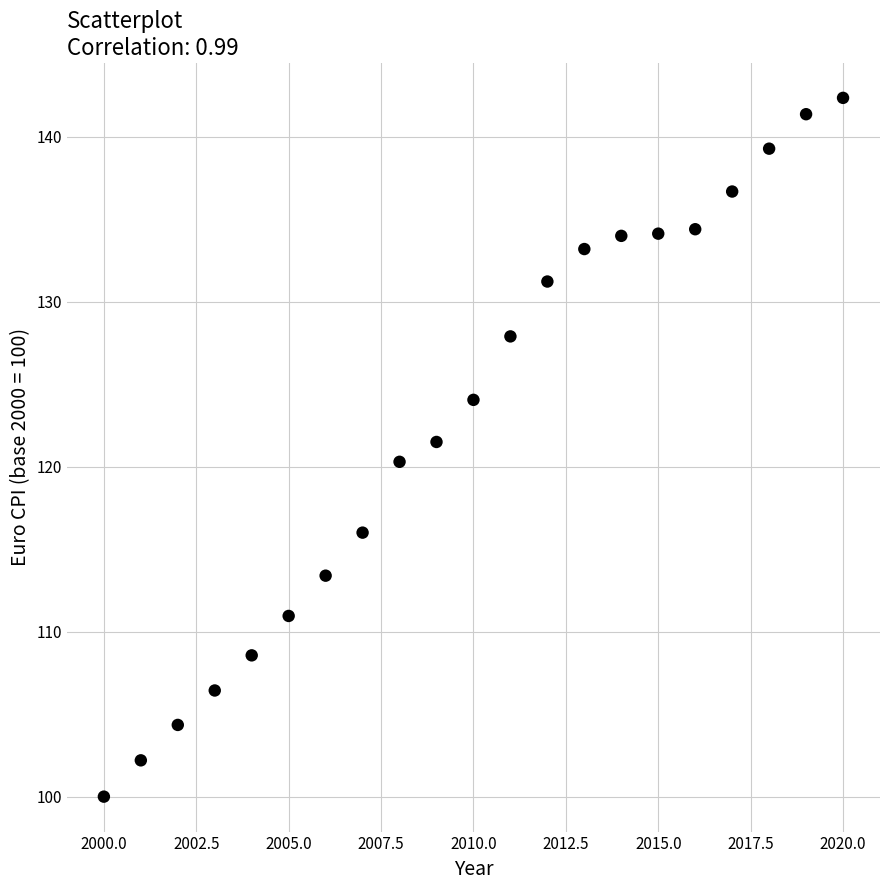

What is the range of X values (max minus min)?

20.0